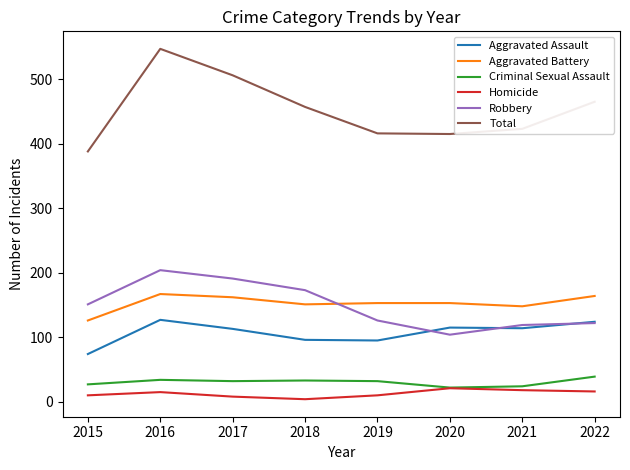

How many interior local peaks does the Homicide series have?

2